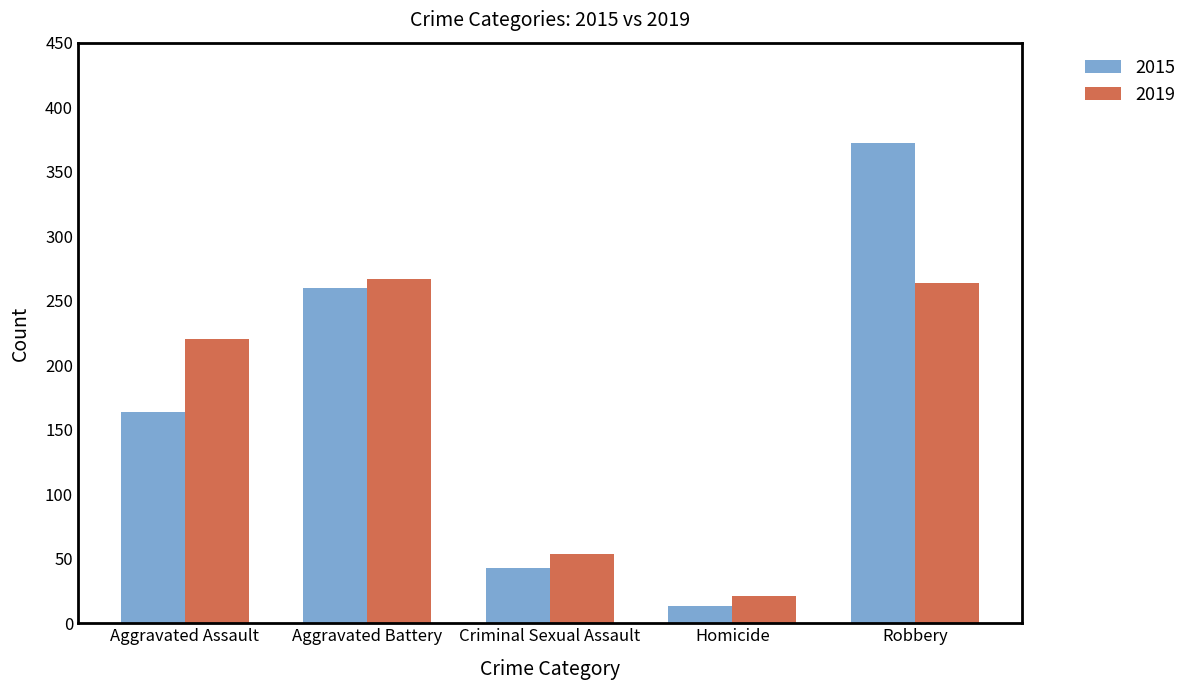

How many data points in 2015 are less than 164?

2